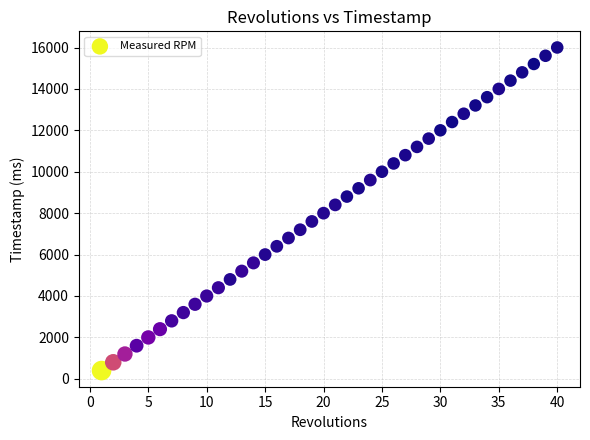

What is the range of Y values (max minus min)?

15604